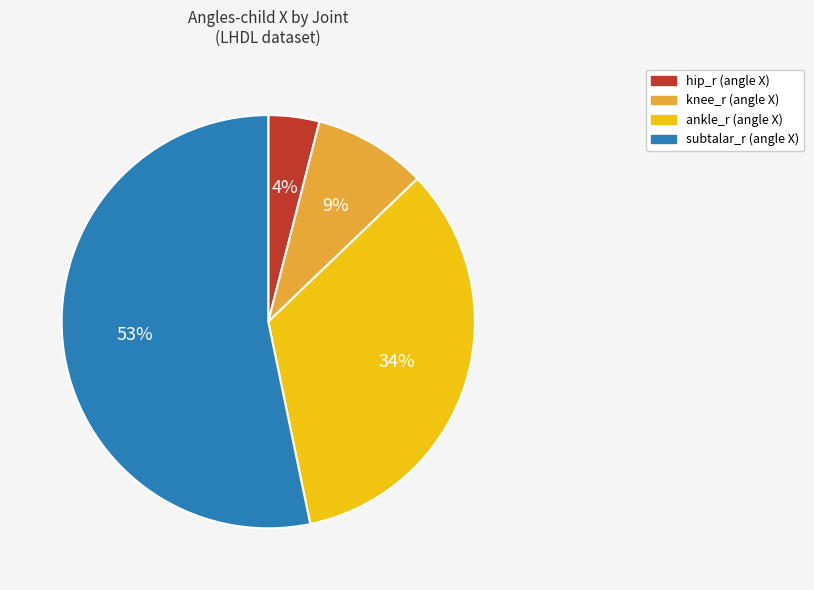

To the nearest percent, what is the average slice percentage?

25%